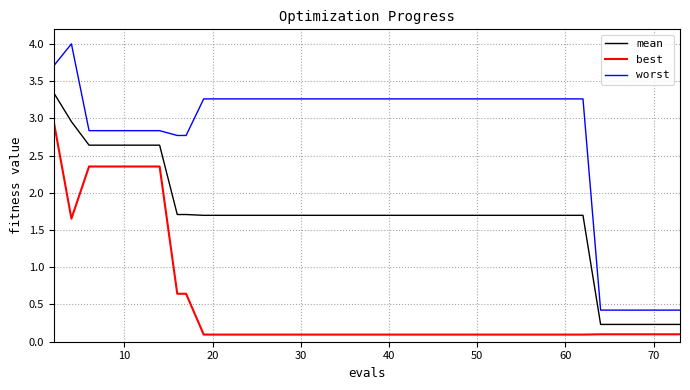

What is the highest value of the worst series?

4.0